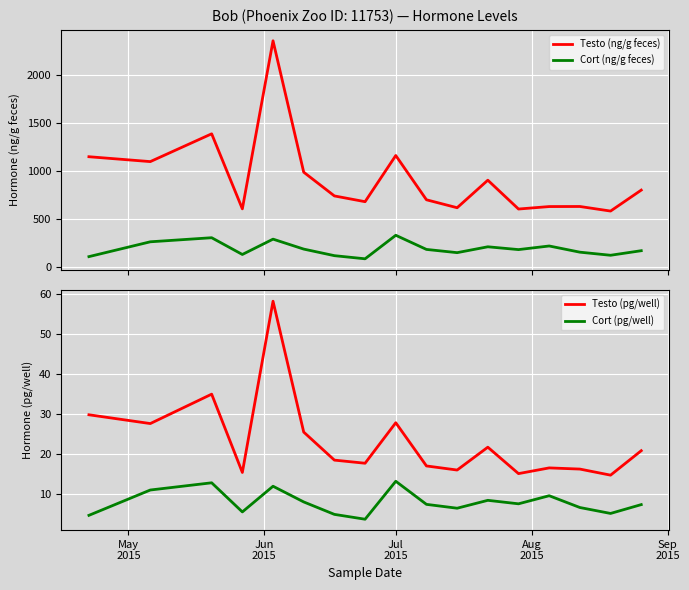

At how many categories does at least one series exceed 1443?

1